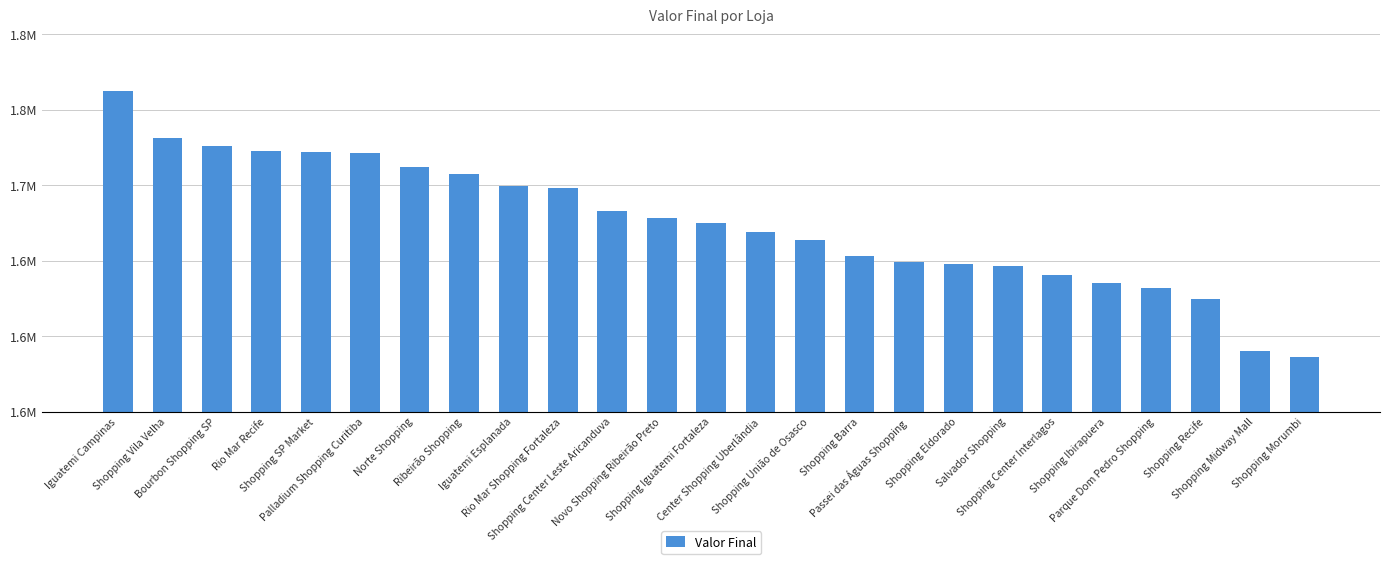

Approximately how many times larger is the value at Shopping SP Market compared to Shopping Barra?

1.0